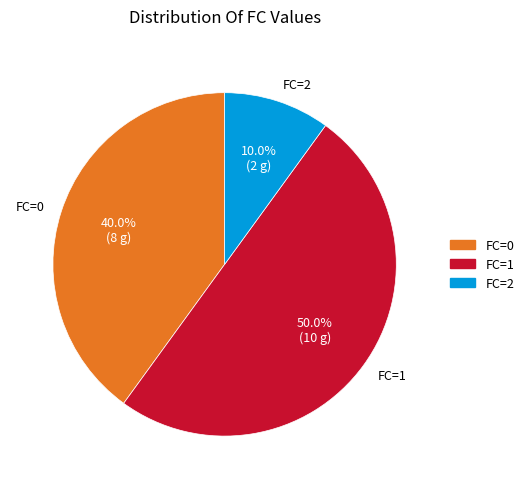

To the nearest percent, what is the difference between the FC=0 and FC=1 slice percentages?

10%